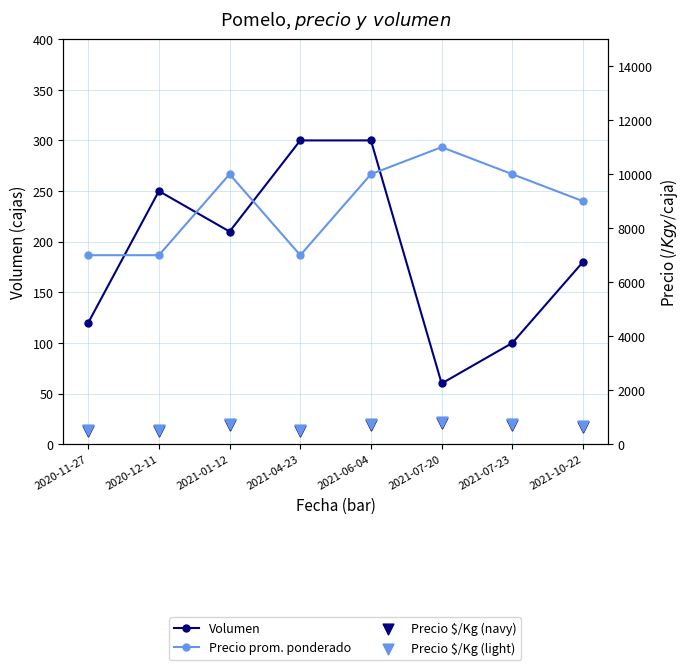

Which series has the largest total across all categories?

Precio promedio ponderado